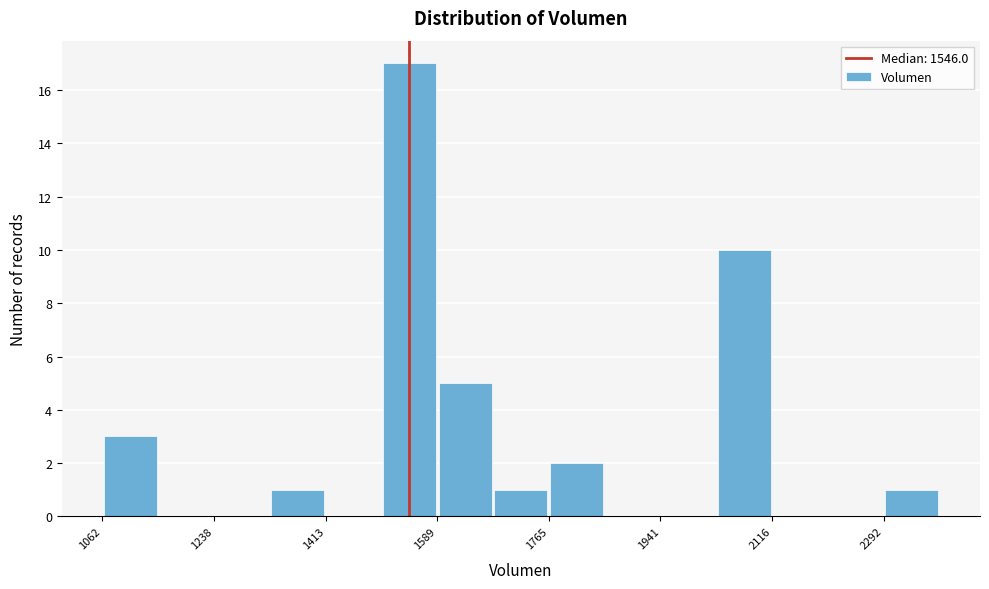

Reading left to right, list every bar in this chart as the range it spans on the x-axis followed by its height. Neither the bar edges nor the heights are printed on the chart, so give them approximately, as read against the axes.

1060 to 1160: 3
1160 to 1240: 0
1240 to 1320: 0
1320 to 1420: 1
1420 to 1500: 0
1500 to 1580: 17
1580 to 1680: 5
1680 to 1760: 1
1760 to 1860: 2
1860 to 1940: 0
1940 to 2020: 0
2020 to 2120: 10
2120 to 2200: 0
2200 to 2300: 0
2300 to 2380: 1